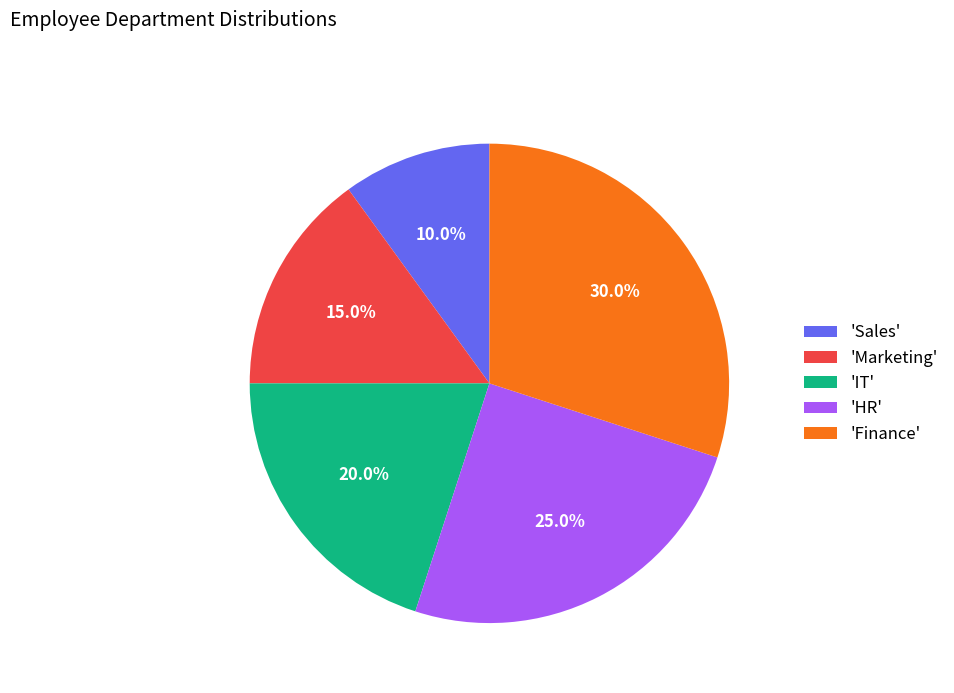

Is there any slice that represents more than half of the pie?

No